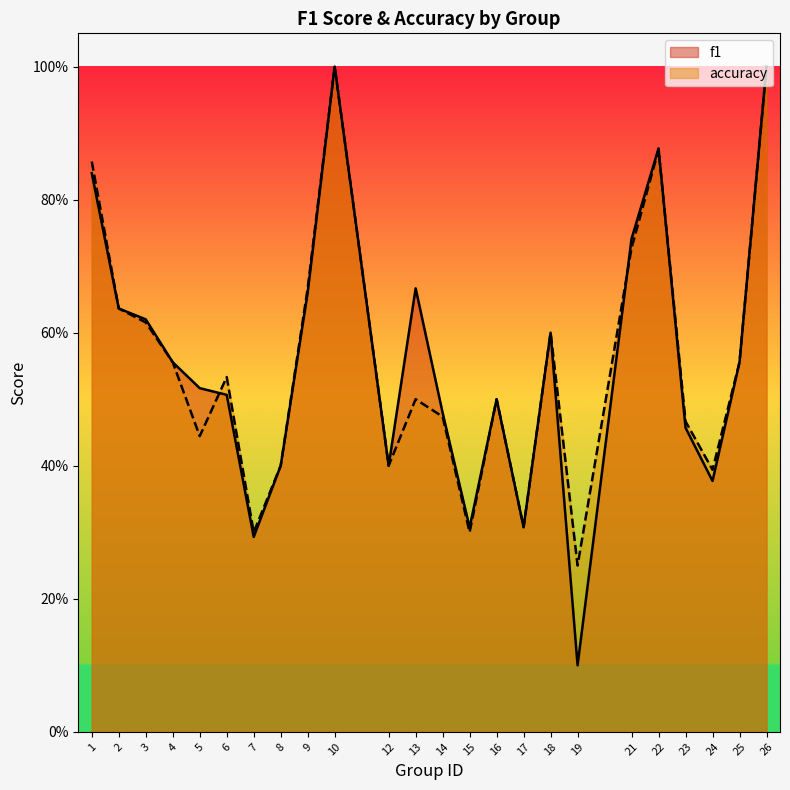

True or false: accuracy has a value of 0.7 at 21.

True